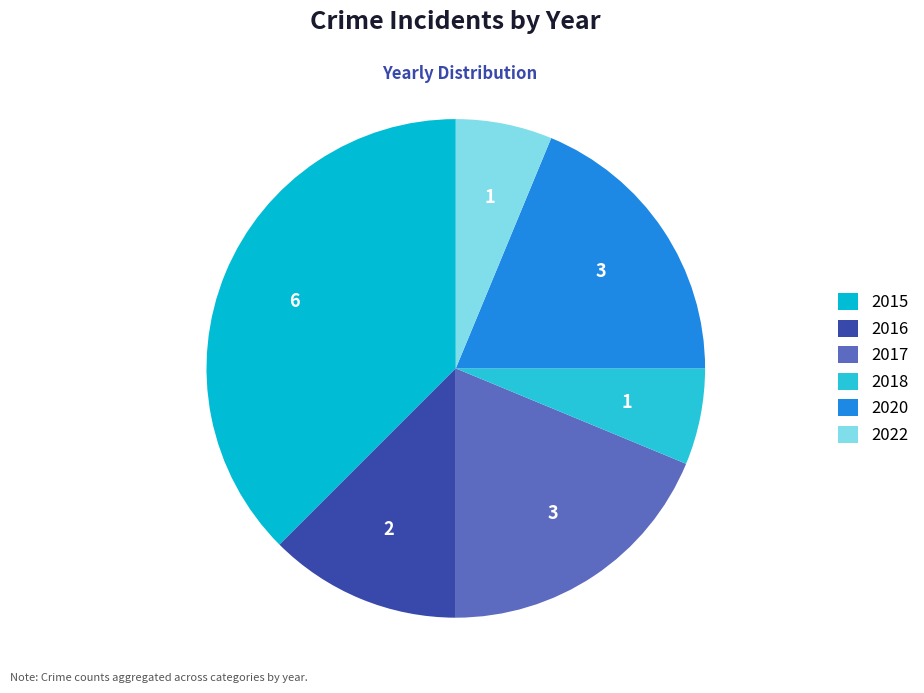

How many slices are in this pie chart?

6